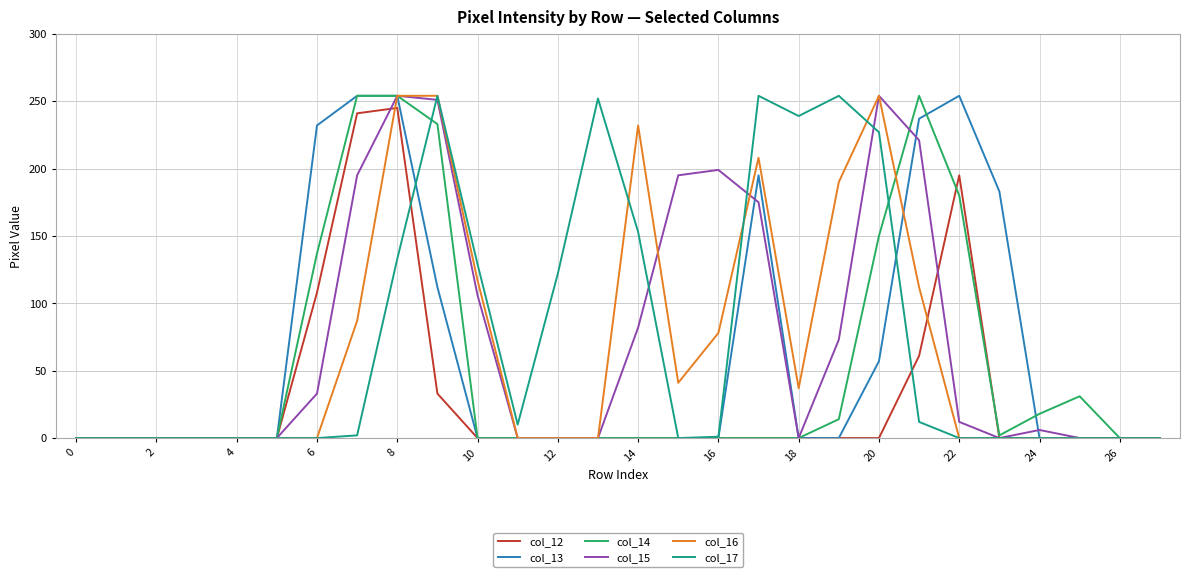

What is the maximum value shown in the chart?

254